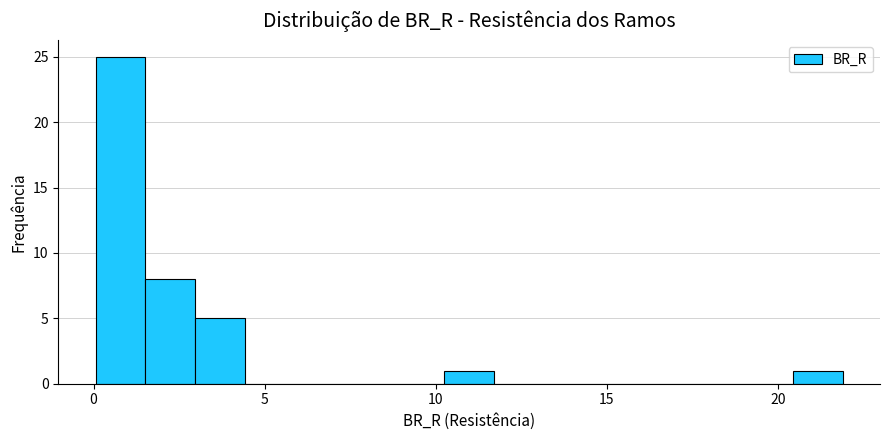

Read against the x-axis, roughly where is the centre of the tallest bar?

1.0